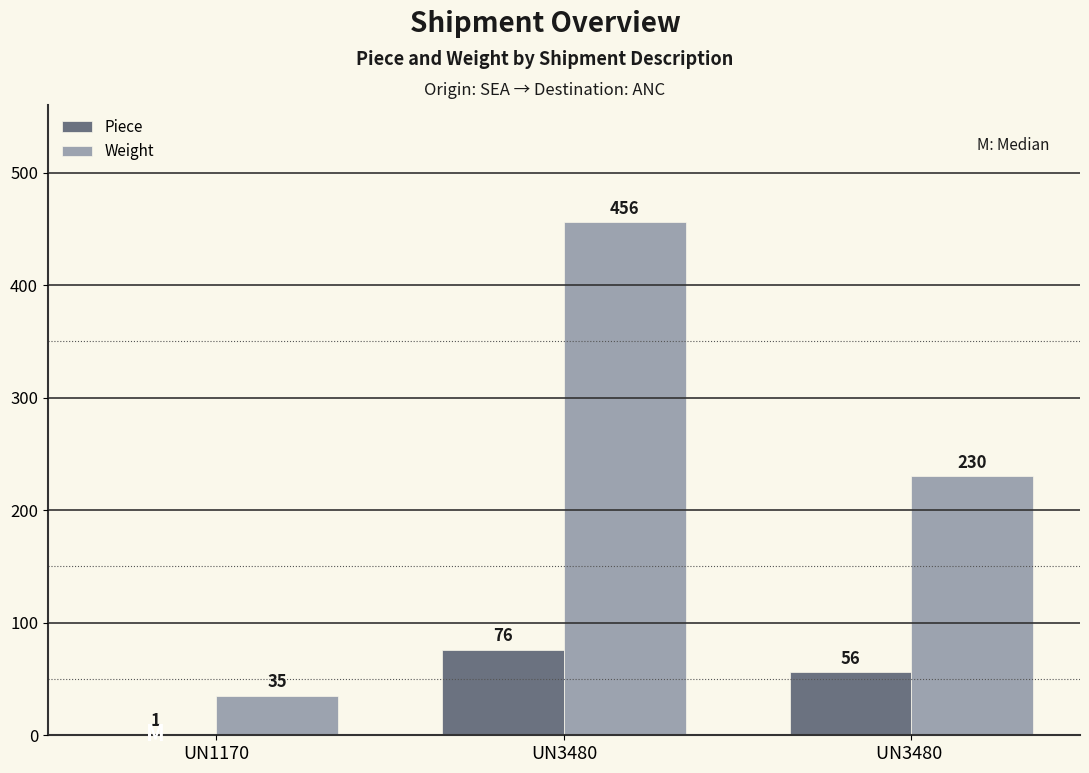

True or false: Weight has a value of 35 at UN1170.

True